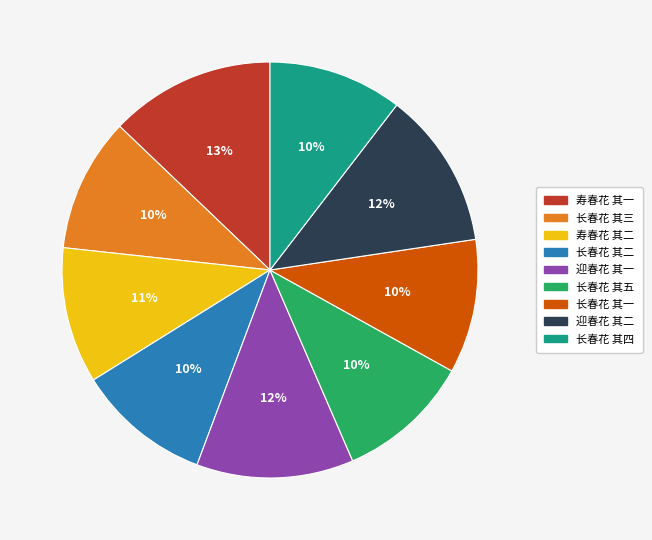

What percentage is the 长春花 其一 slice, to the nearest percent?

10%